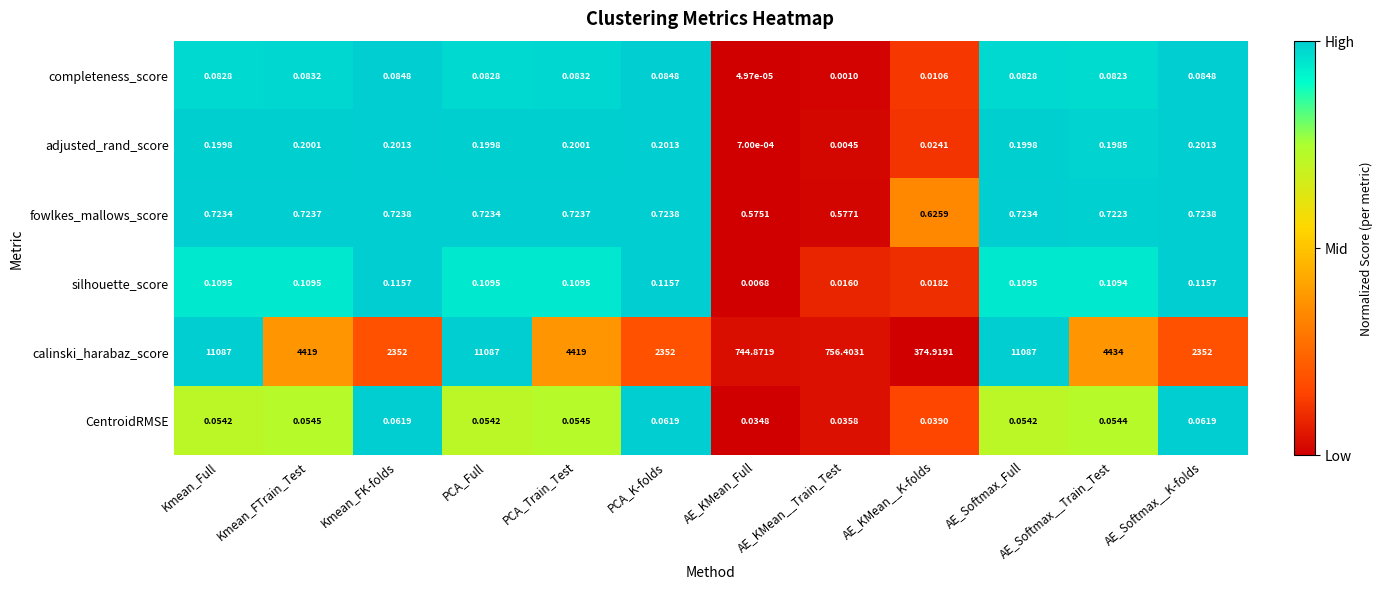

Which series has the largest total across all categories?

calinski_harabaz_score